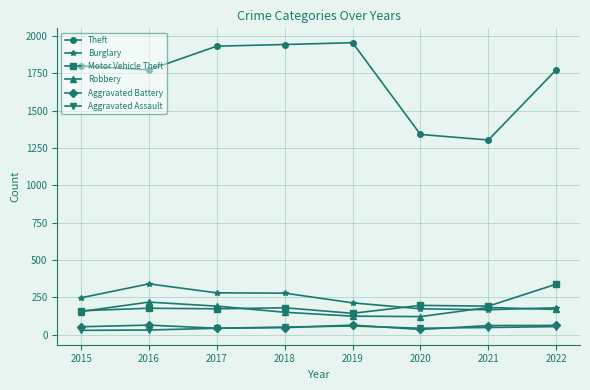

Which series has the largest total across all categories?

Theft